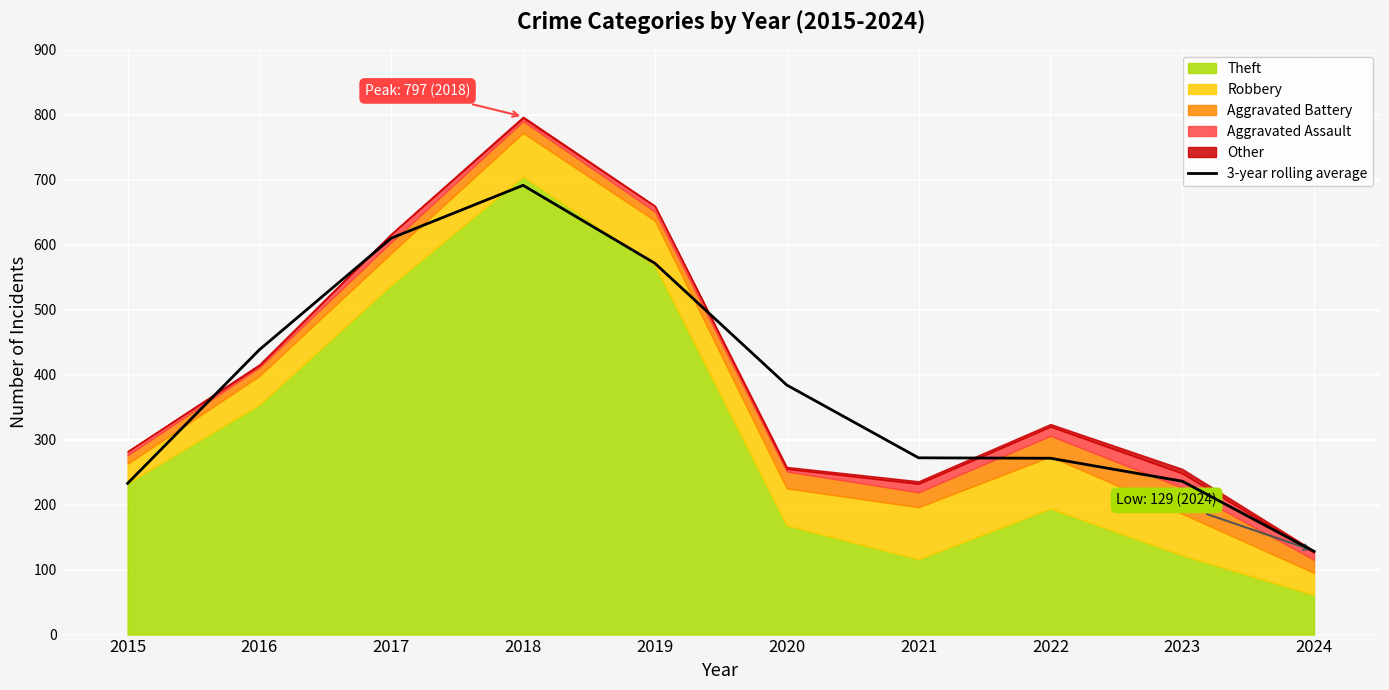

Which has a higher value, 2024 or 2022?

2022